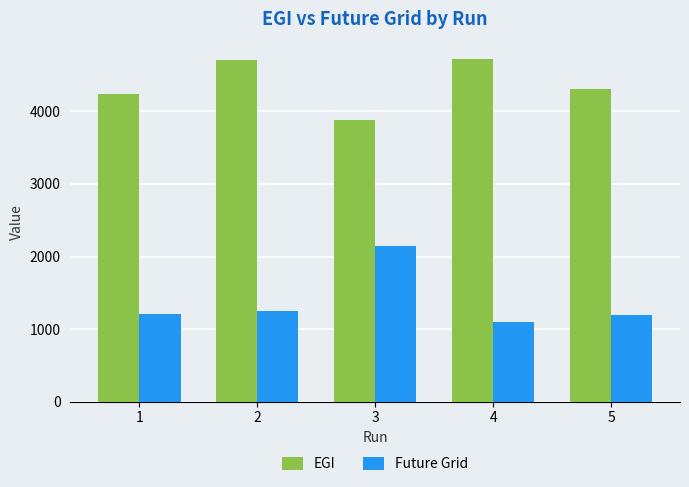

What is the smallest value displayed?

1091.8